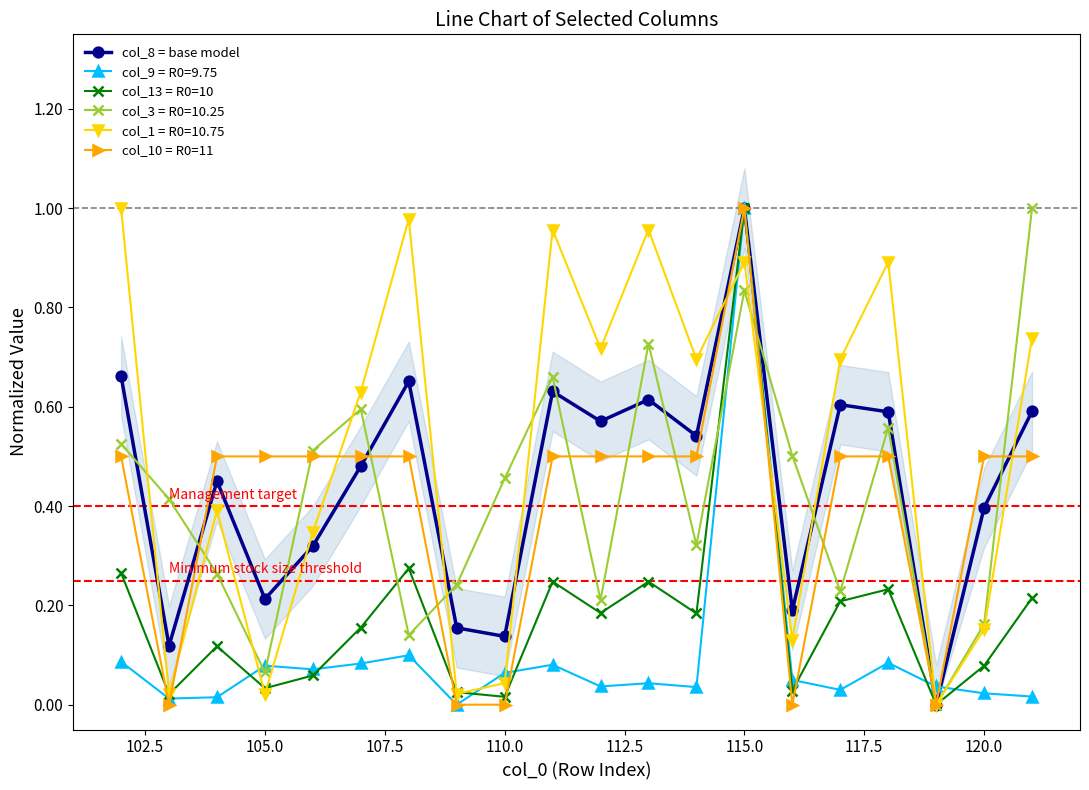

List the series in order of their peak value, highest first.

col_8 = base model, col_13 = R0=10, col_10 = R0=11